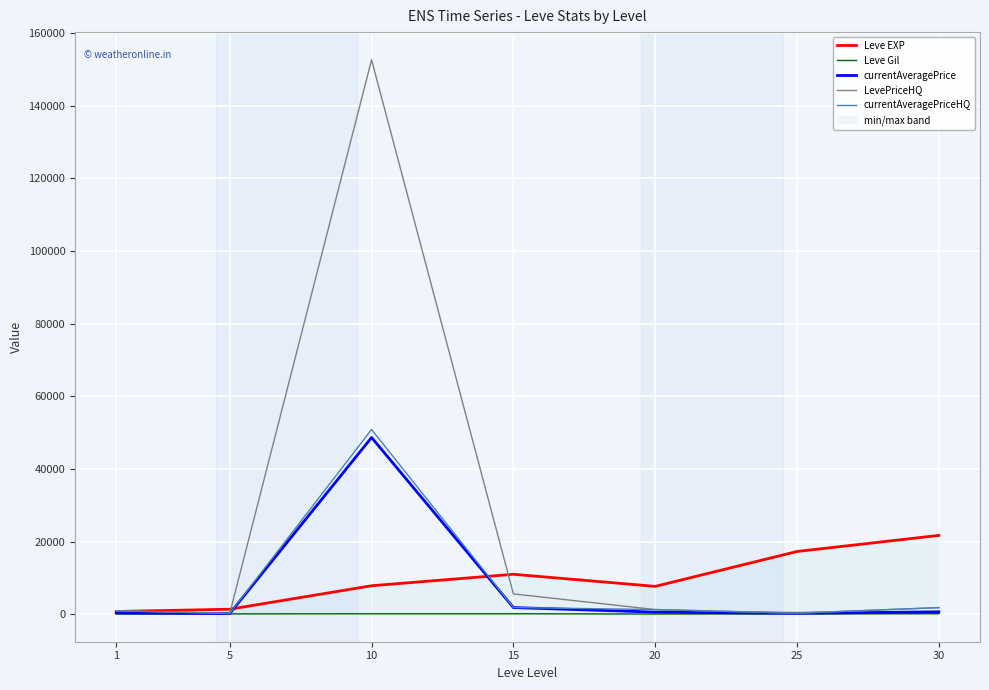

True or false: currentAveragePriceHQ has a value of 81.8 at 25.

False